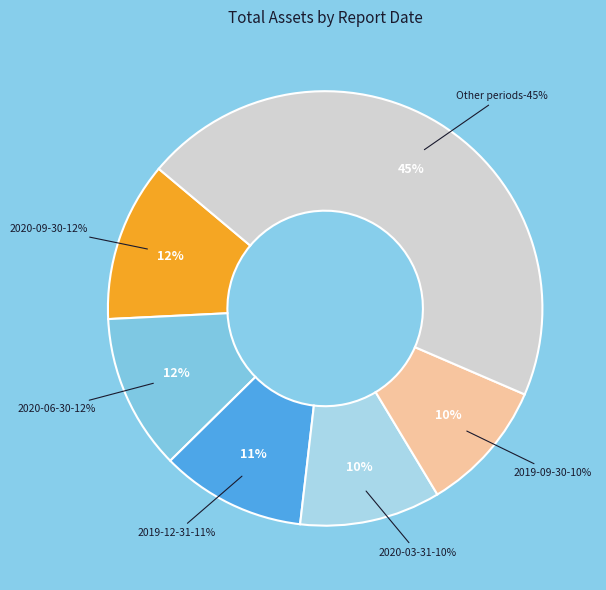

Is there any slice that represents more than half of the pie?

No